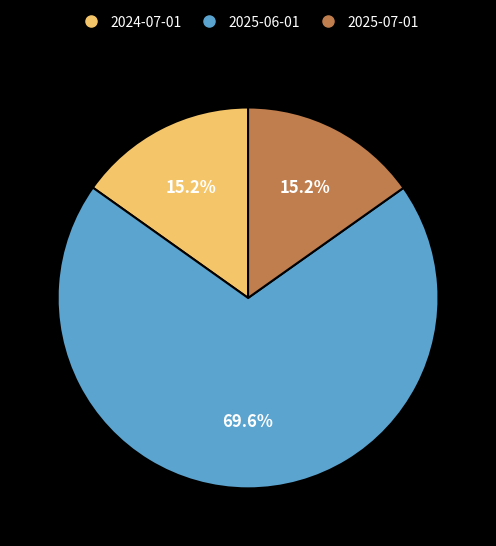

Which category has the biggest portion of the pie?

2025-06-01